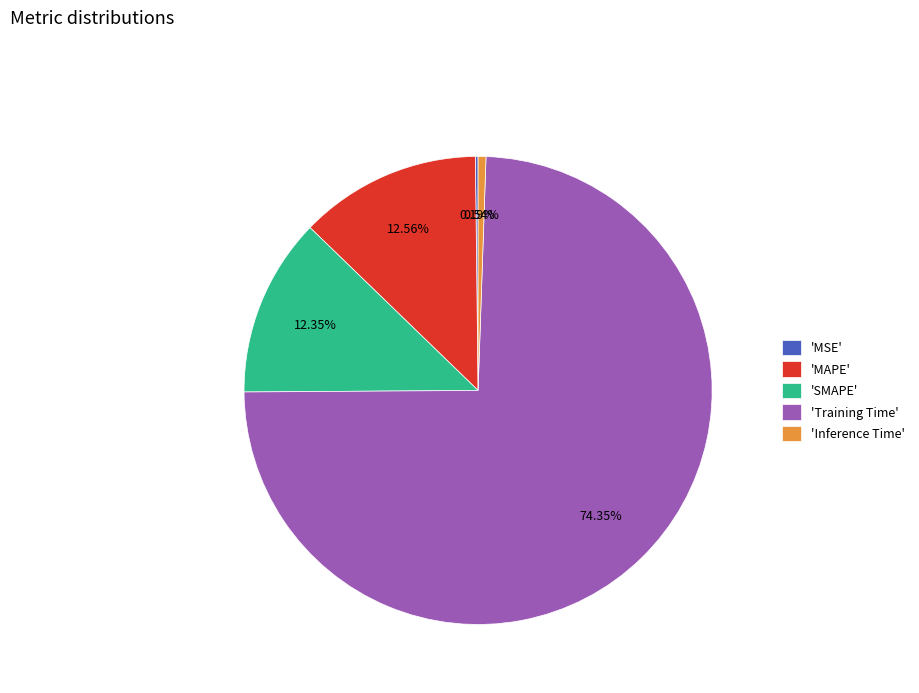

To the nearest percent, what is the difference between the largest and smallest slice percentages?

74%